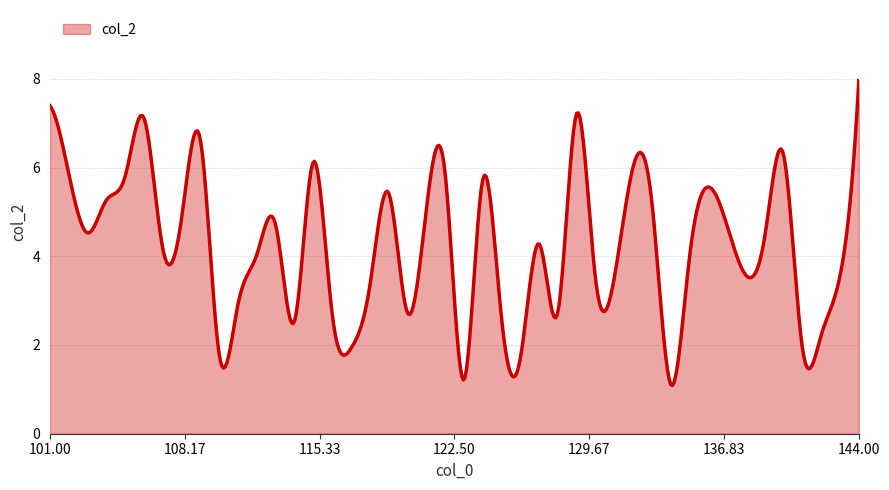

What is the minimum value shown in the chart?

1.1